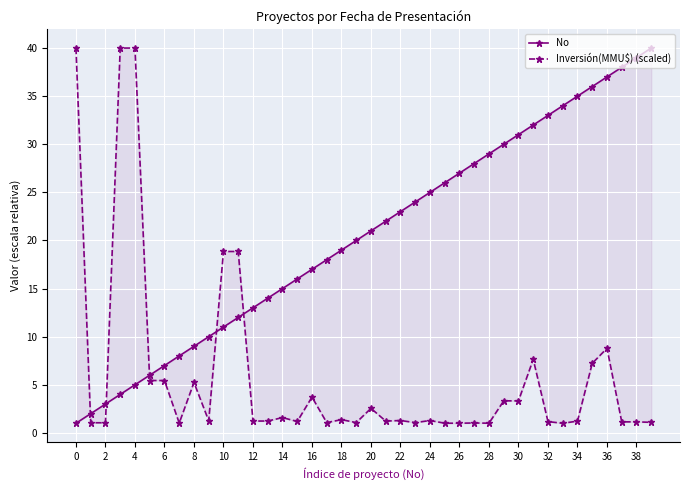

Is it true that Inversión(MMU$) (scaled) equals 2.0 at 18?

False